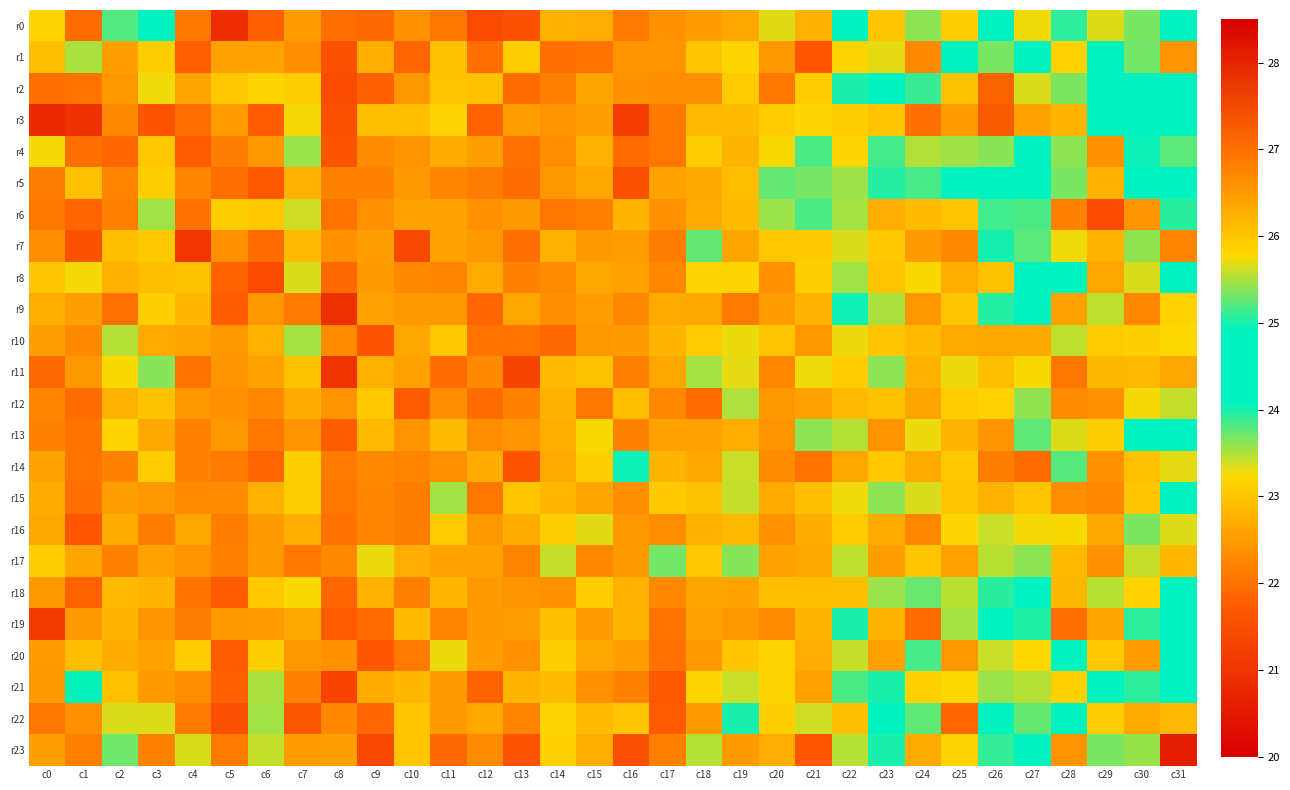

What is the difference between the highest and lowest values at c31?

5.9